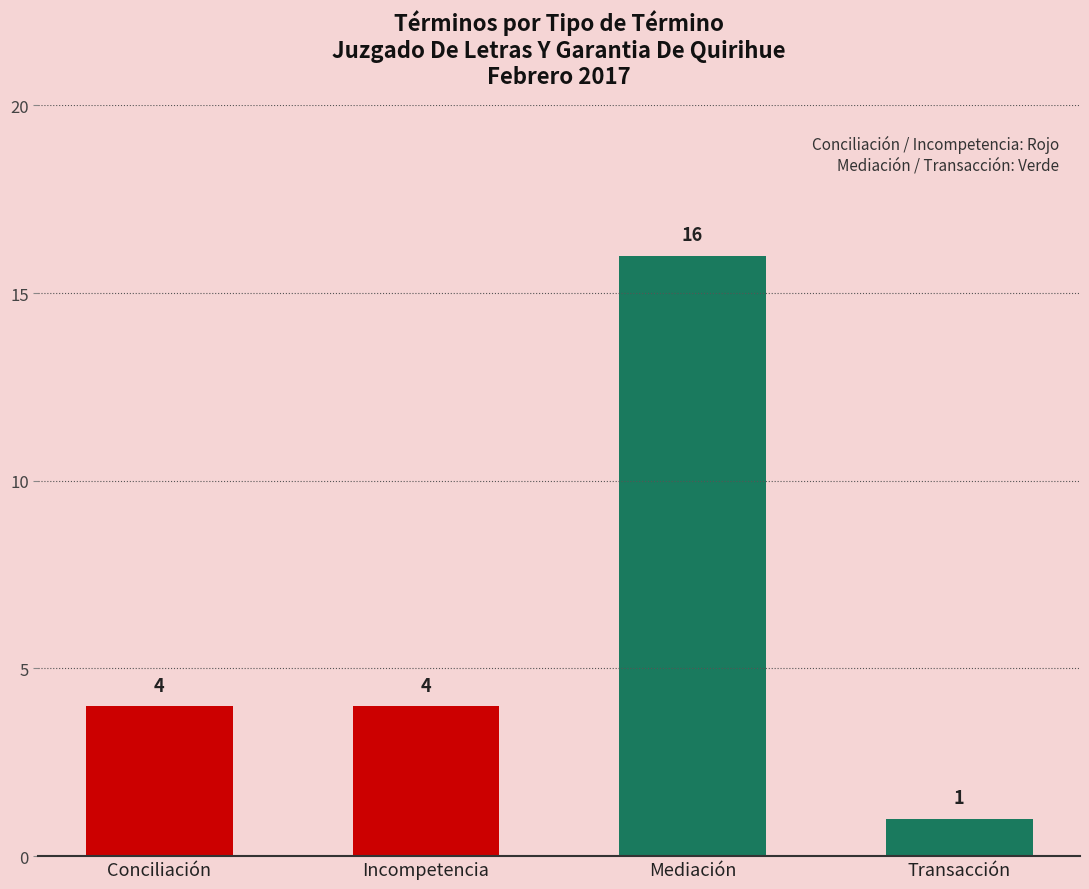

How many values are between 4 and 16?

3